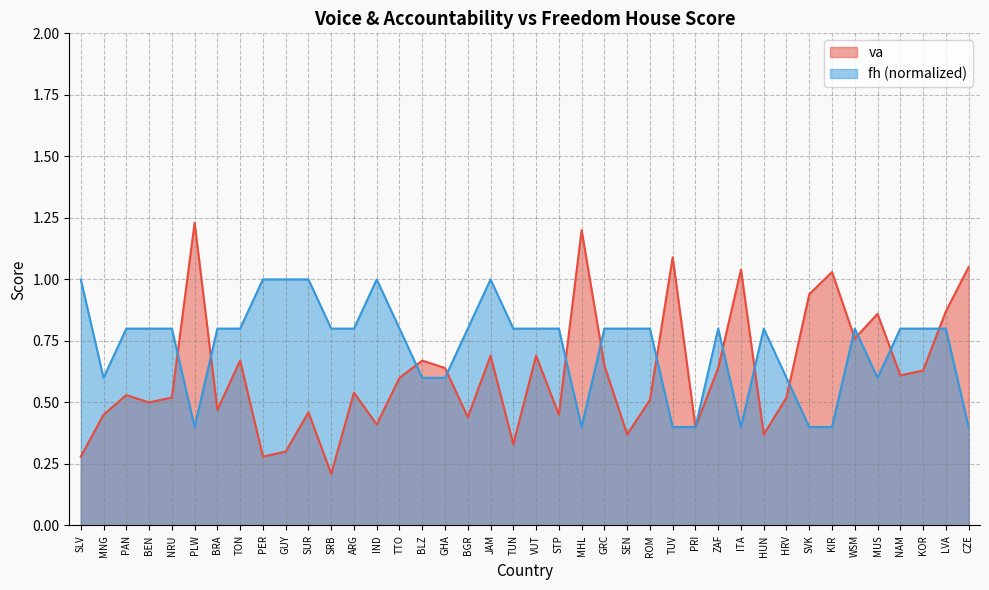

Does the chart have visible grid lines?

Yes